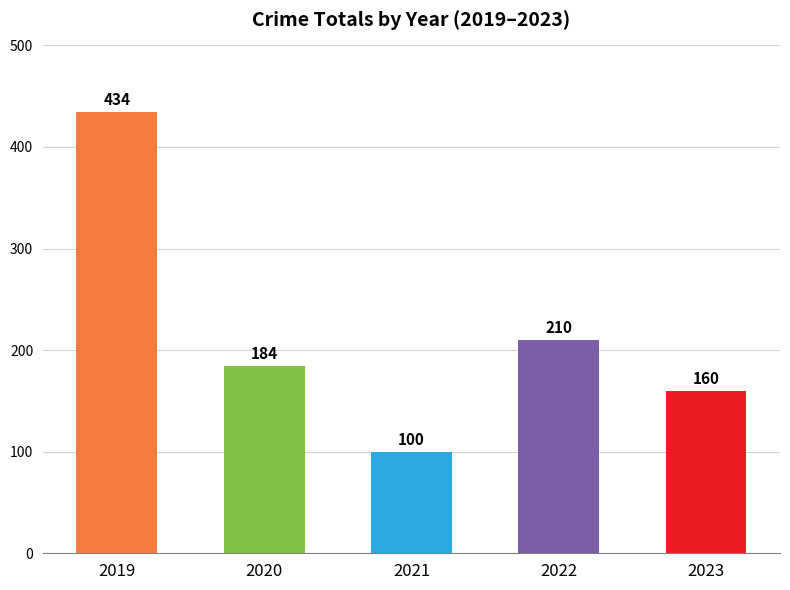

What is the average value?

218